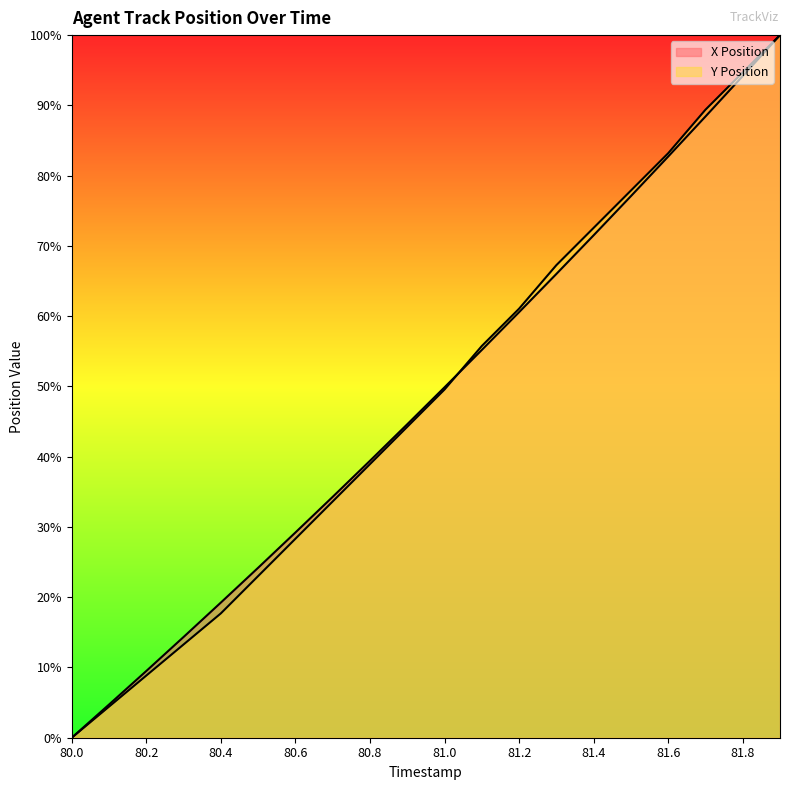

Which series has the largest total across all categories?

X Position